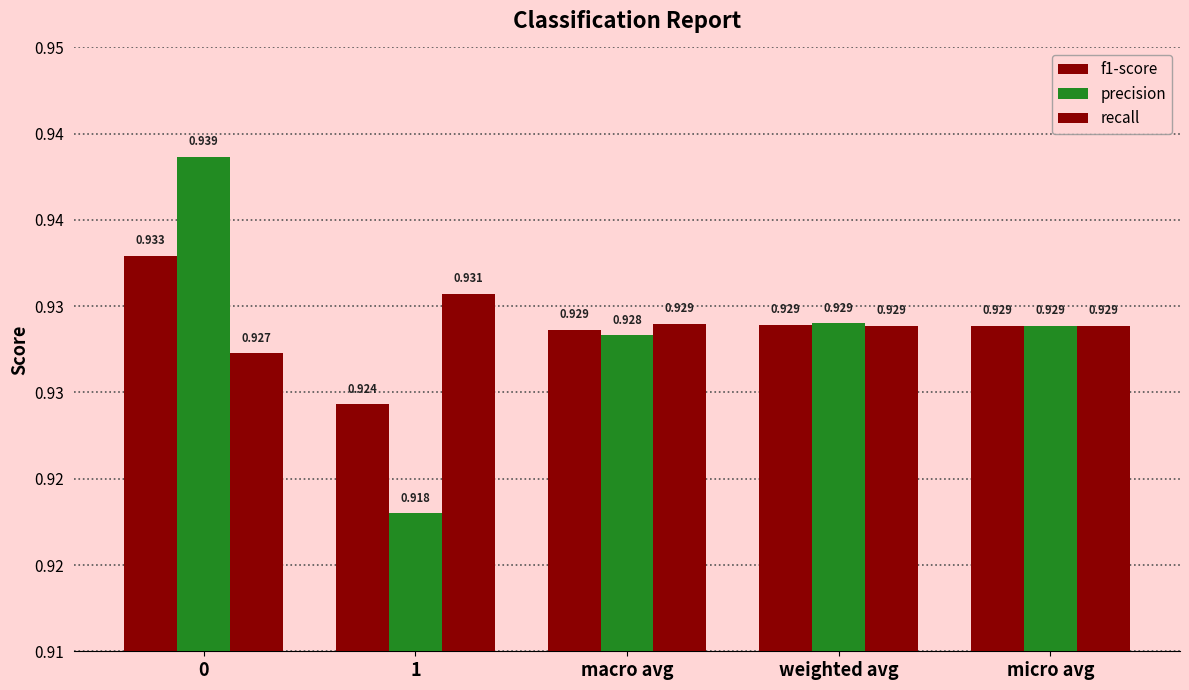

What is the average value of the f1-score series?

0.9